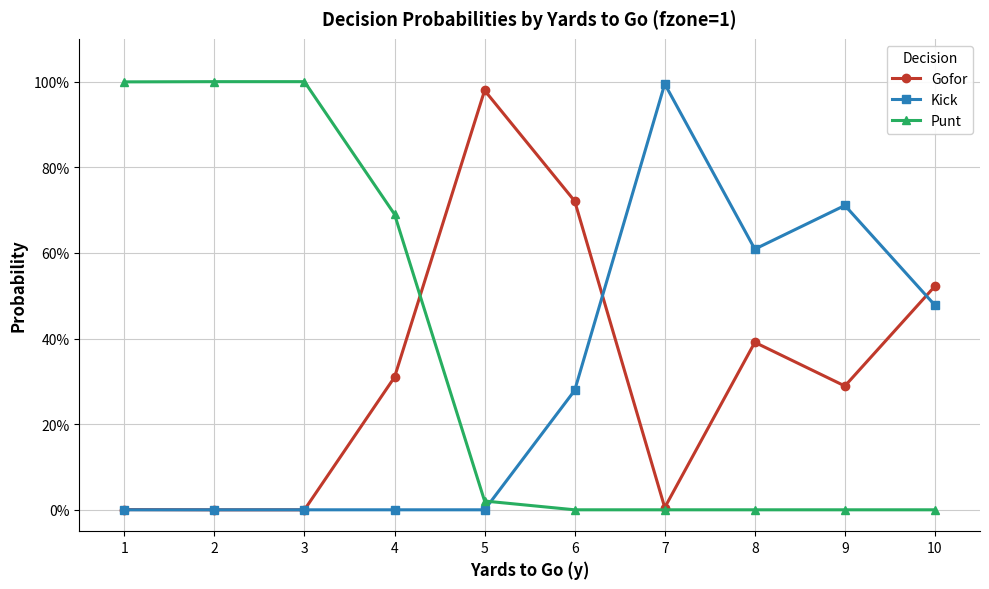

How many times do Gofor and Kick cross each other?

2